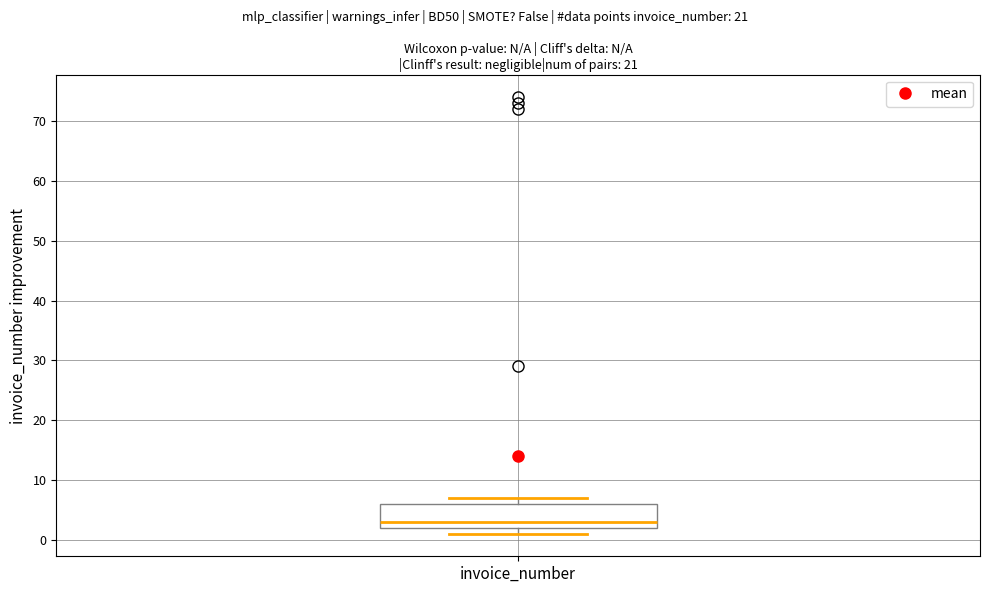

Where is the upper edge of the box for invoice_number on the y-axis? The values are not printed on the chart, so give them approximately, as read against the axis.

6